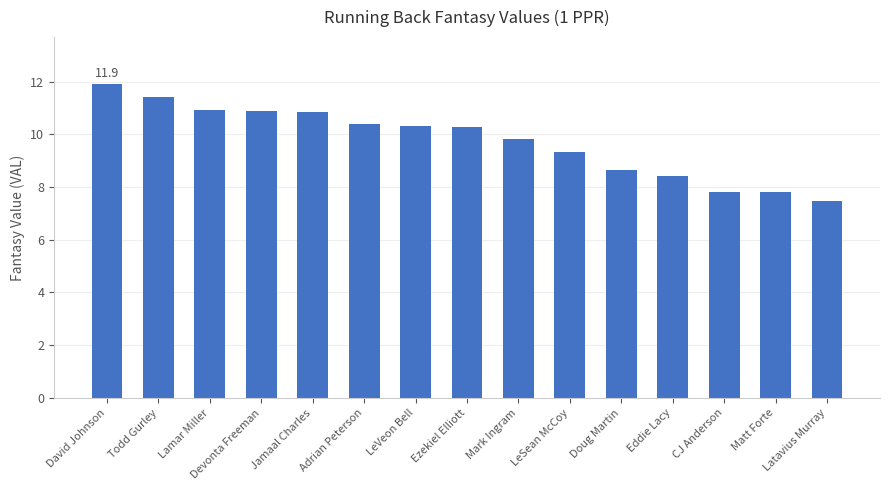

Where does the data first go above 10?

David Johnson